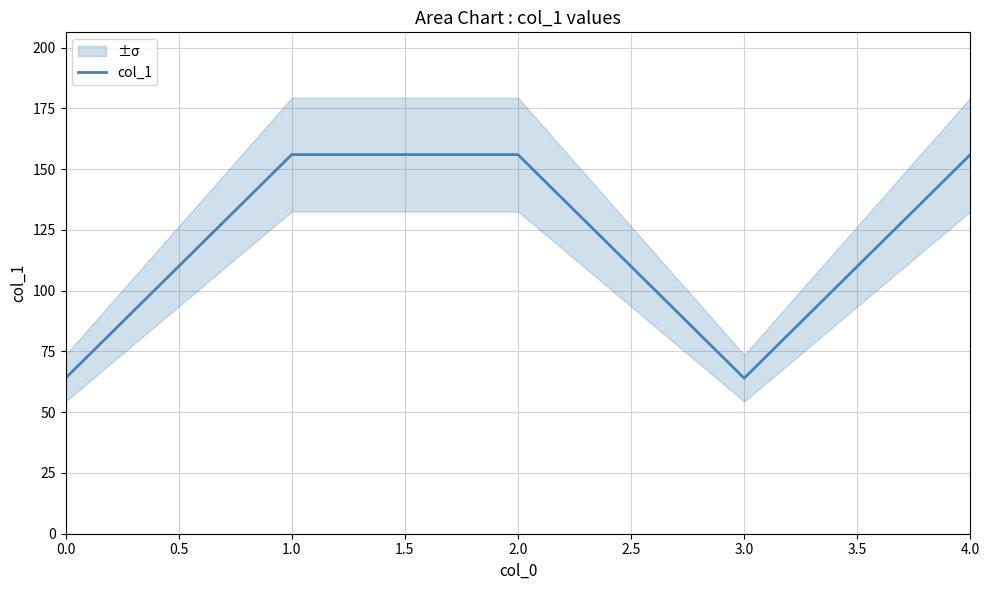

What is the value of the 4th point from the left?

64